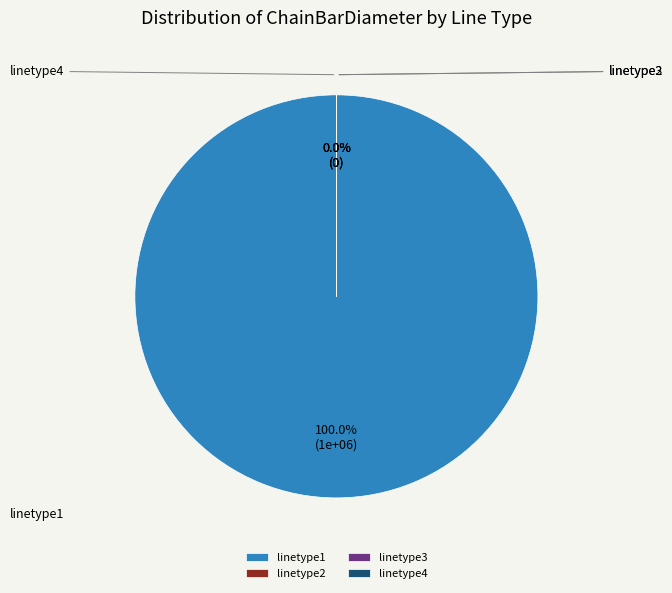

Which category has the smallest portion of the pie?

linetype2